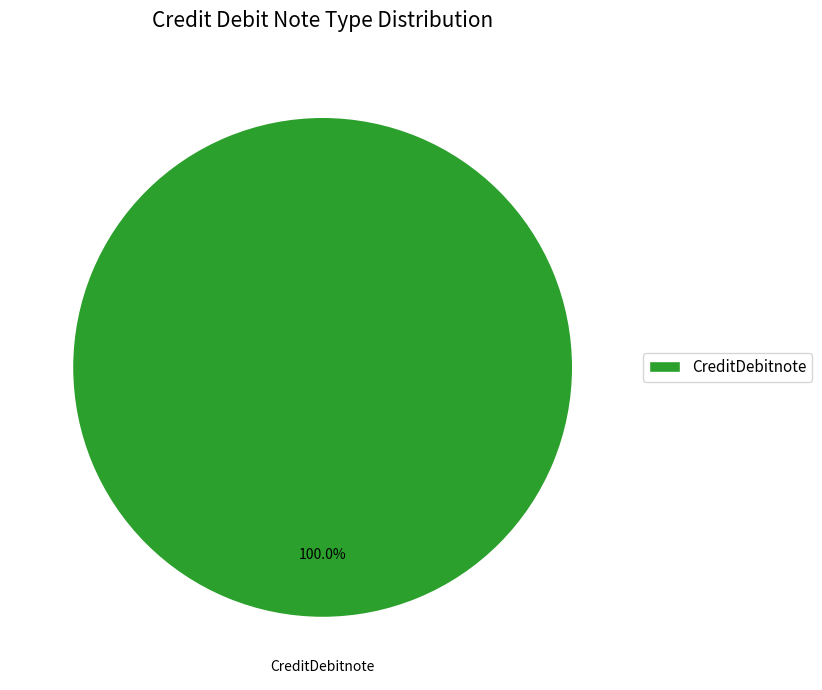

To the nearest percent, what percentage of the pie is CreditDebitnote?

100%